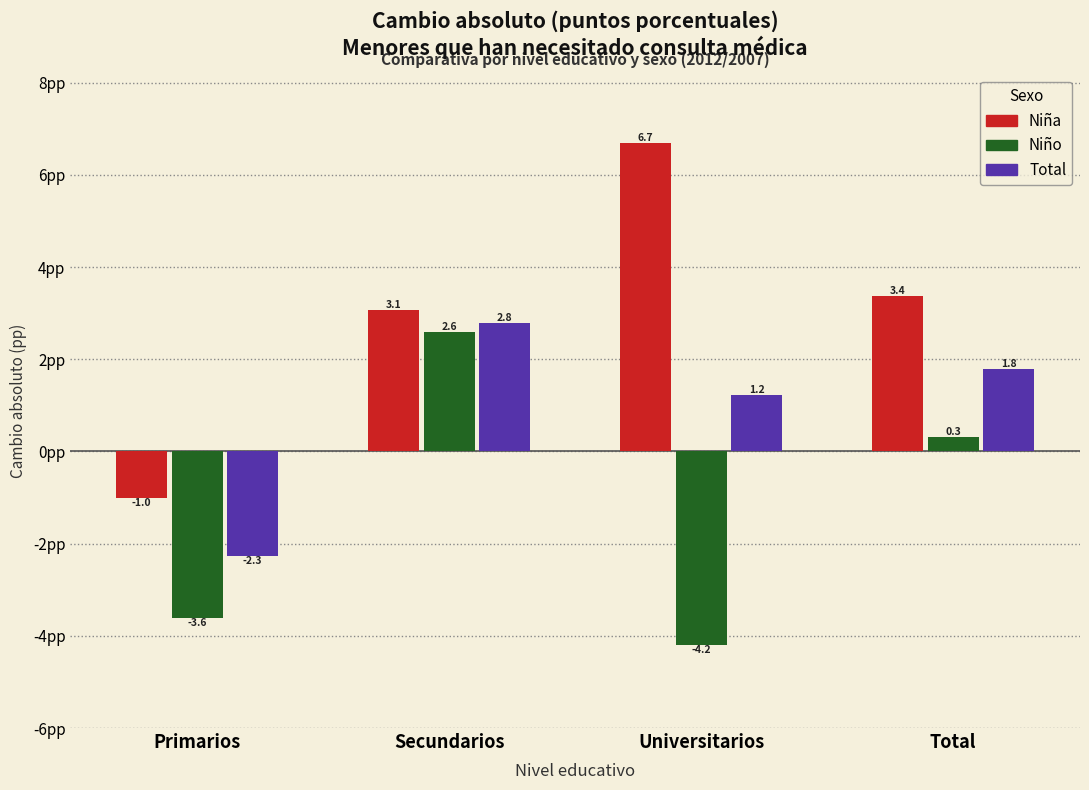

Reading right to left, extract all data points from this chart.

Niña: 3.4	6.7	3.1	-1.0
Niño: 0.3	-4.2	2.6	-3.6
Total: 1.8	1.2	2.8	-2.3